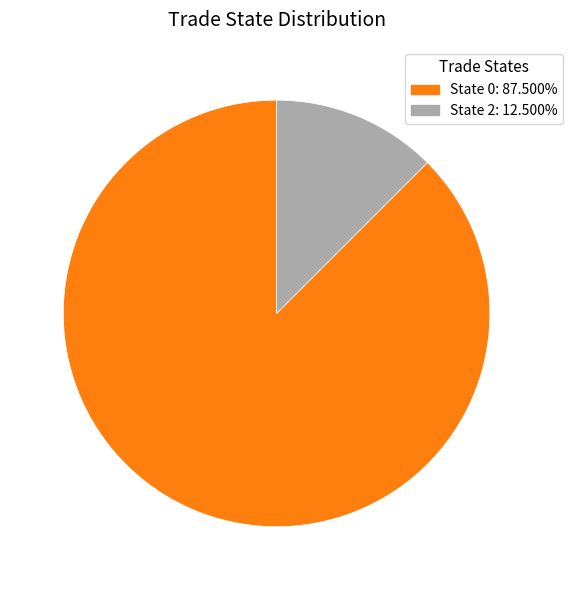

How many segments does this pie chart have?

2